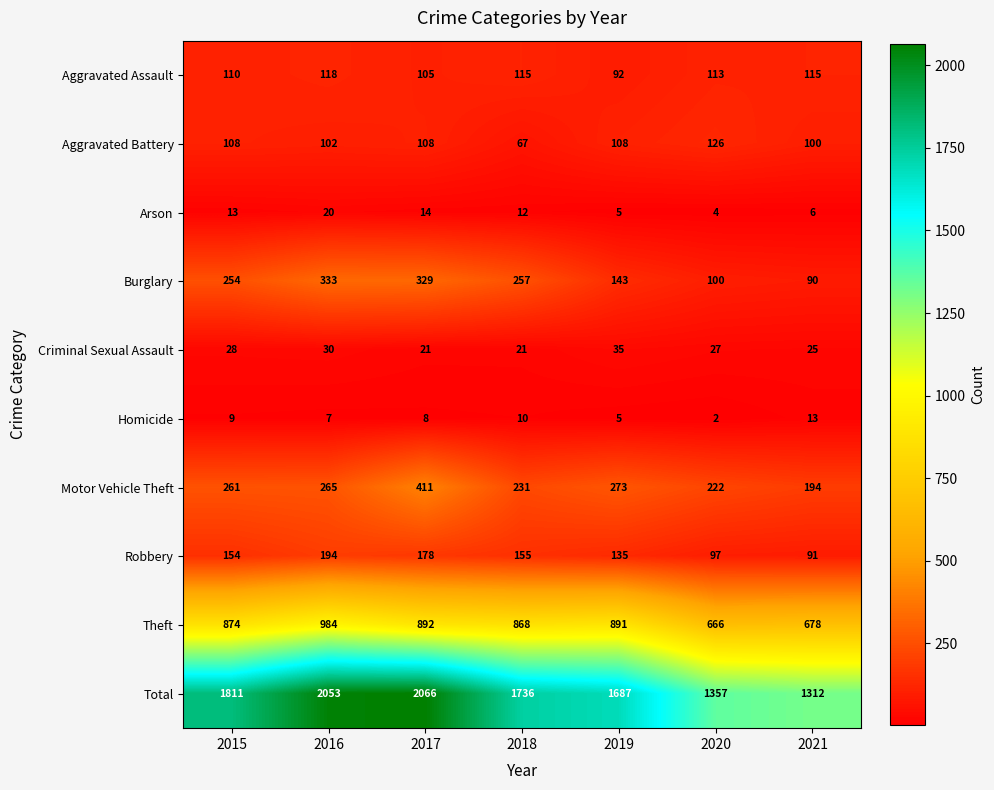

How many distinct data groups are displayed?

10